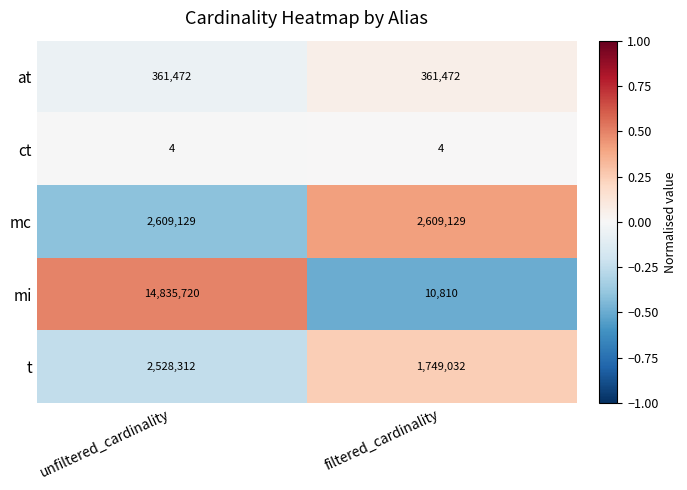

What is the average value of the ct series?

4